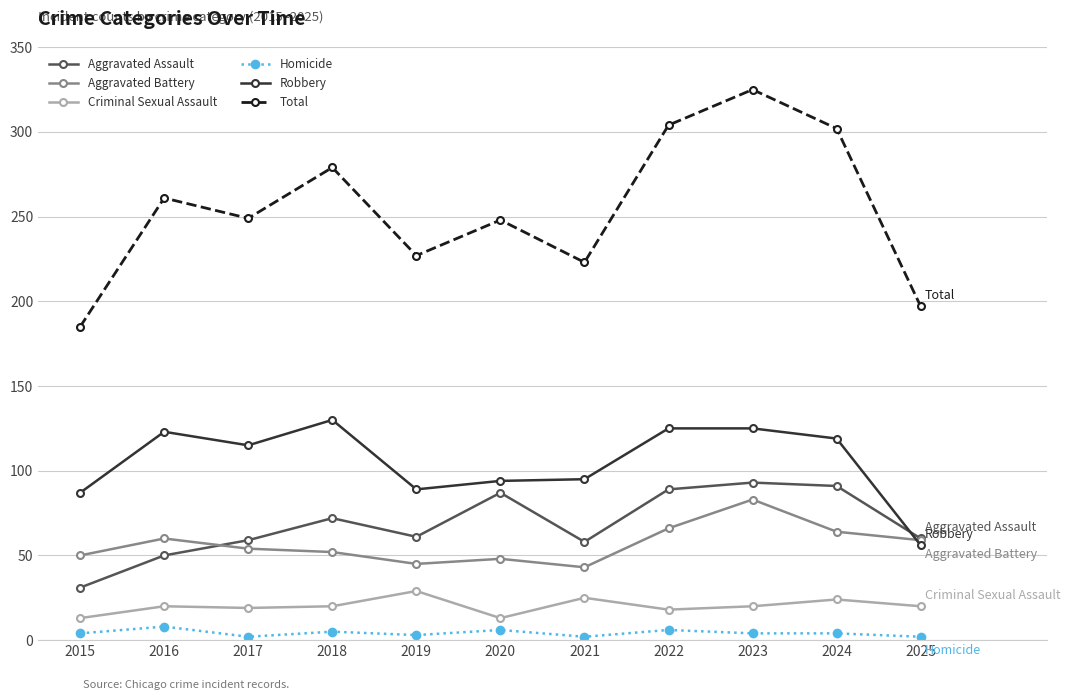

Is it true that Aggravated Assault equals 15 at 2017?

False